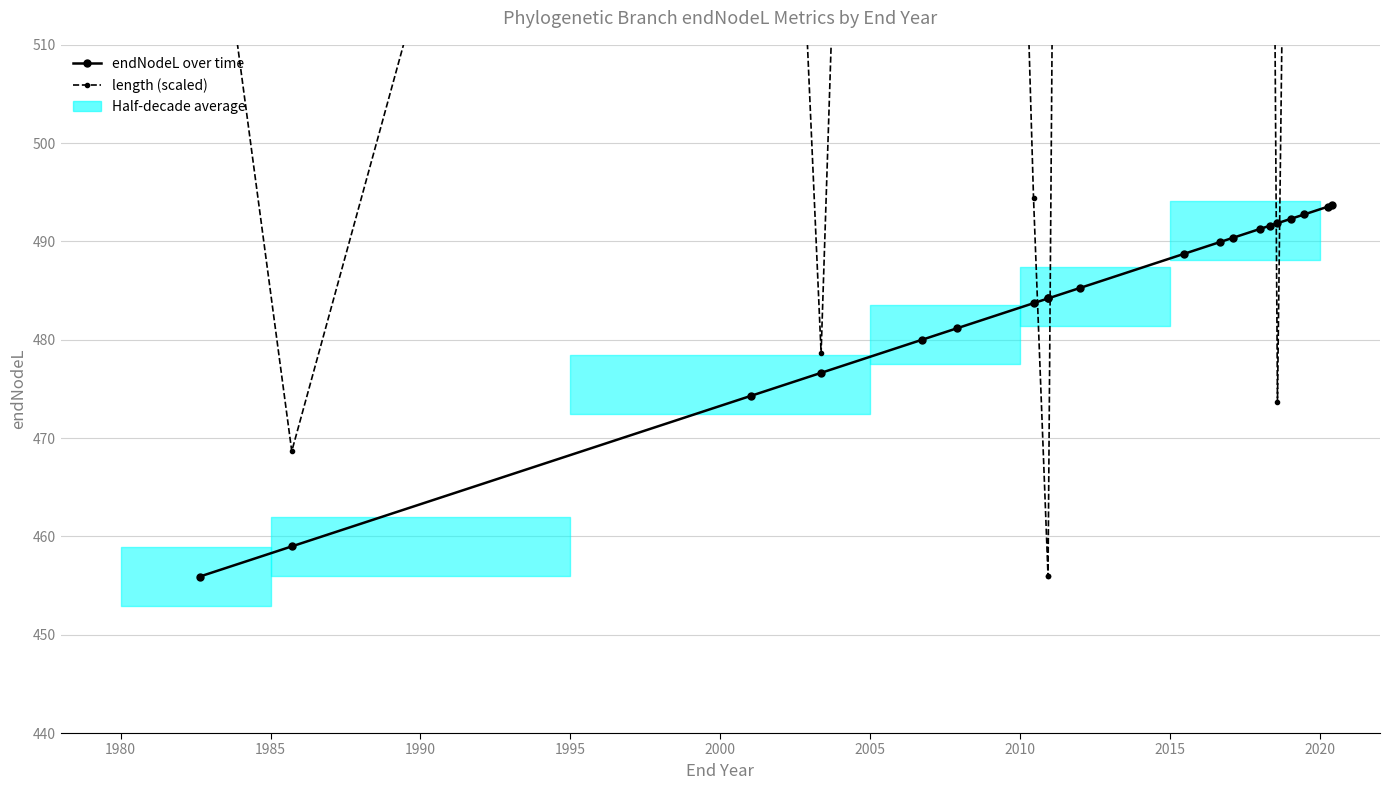

At how many categories does at least one series exceed 821?

6